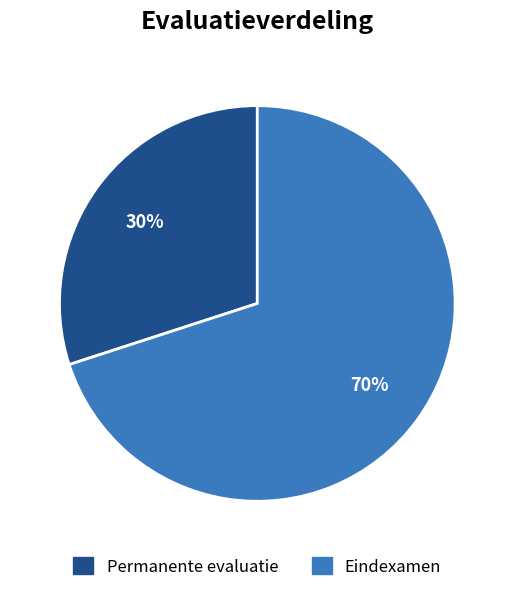

What is the ratio of the value at Permanente evaluatie to the value at Eindexamen?

0.4